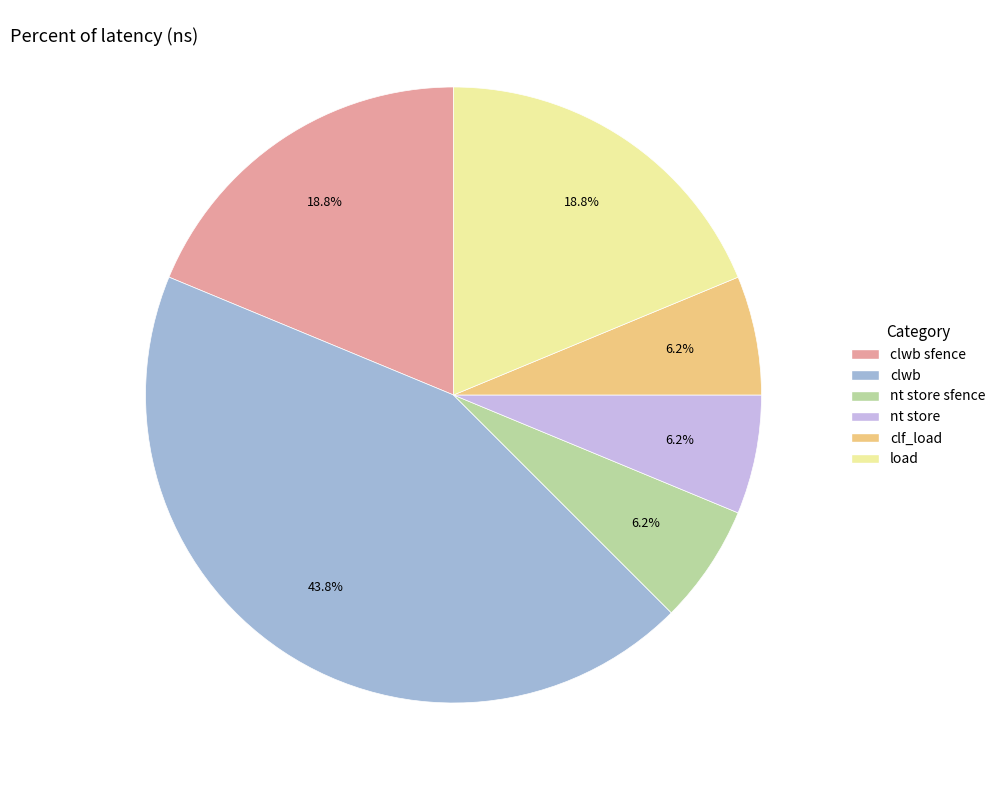

How many segments does this pie chart have?

6